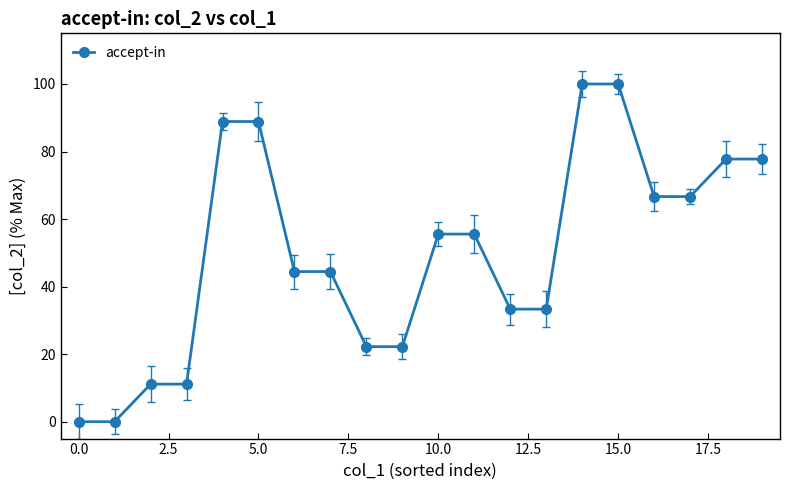

What is the greatest value displayed?

100.0